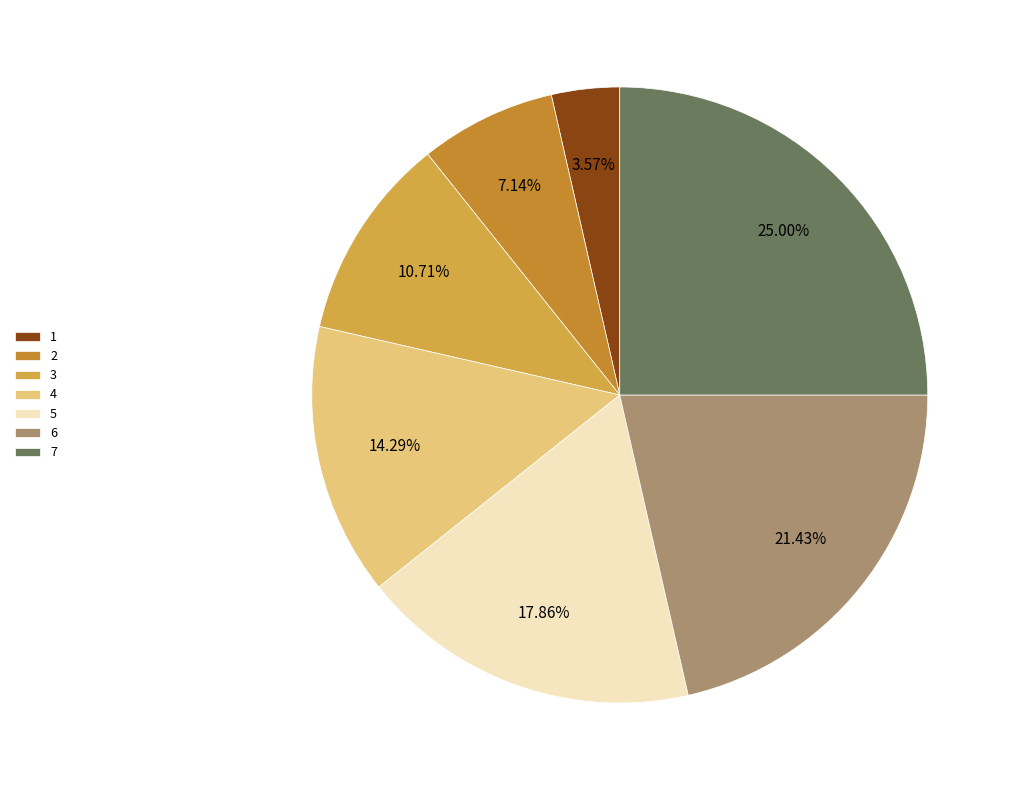

What percentage do 4 and 7 together represent?

39.3%